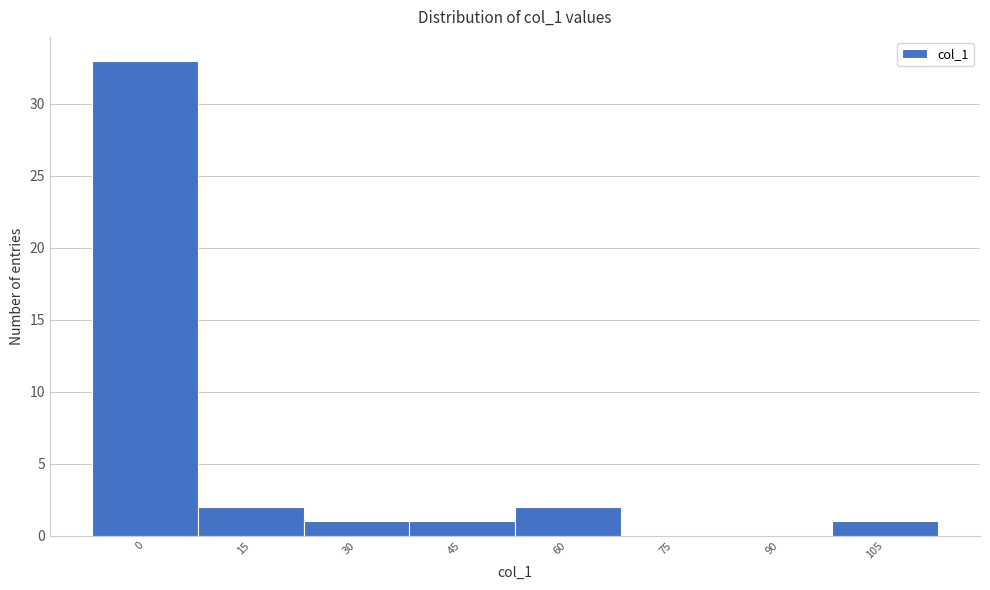

Reading left to right, extract all data points from this chart.

0=33	15=2	30=1	45=1	60=2	75=0	90=0	105=1